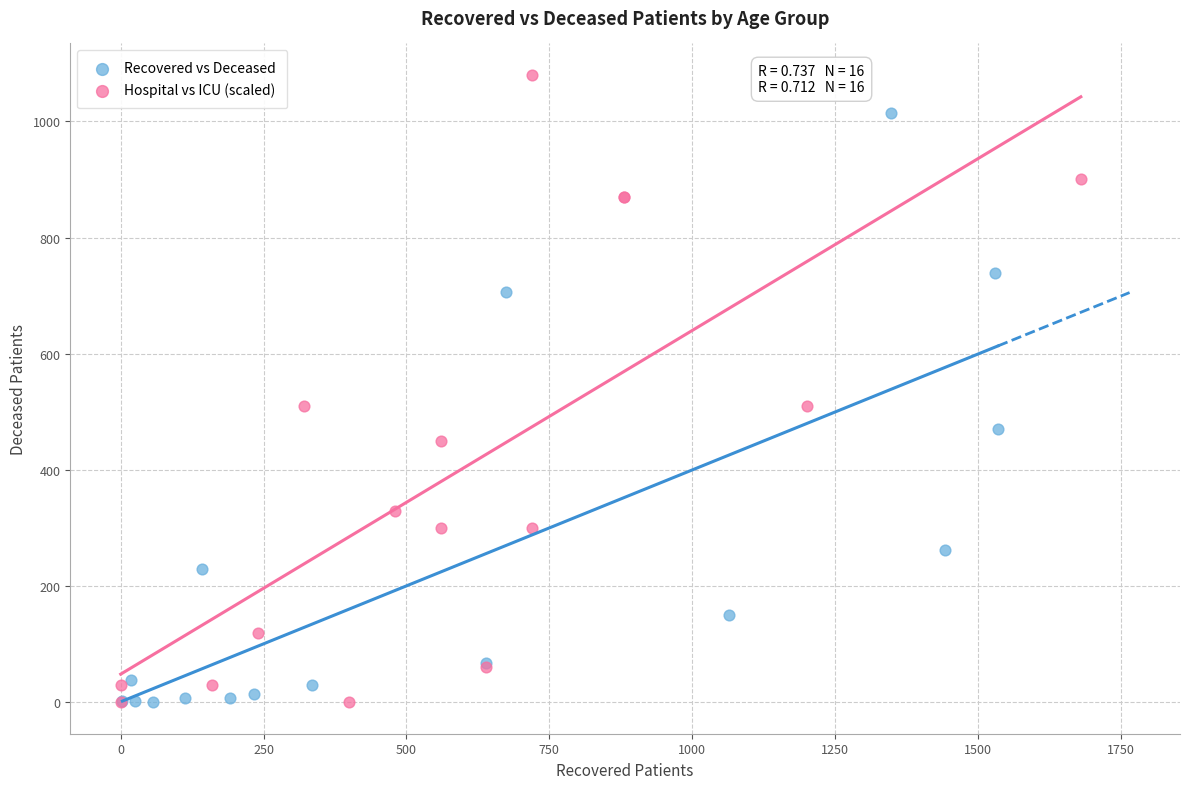

What are all the series names shown in the legend?

Recovered vs Deceased, Hospital vs ICU (scaled)